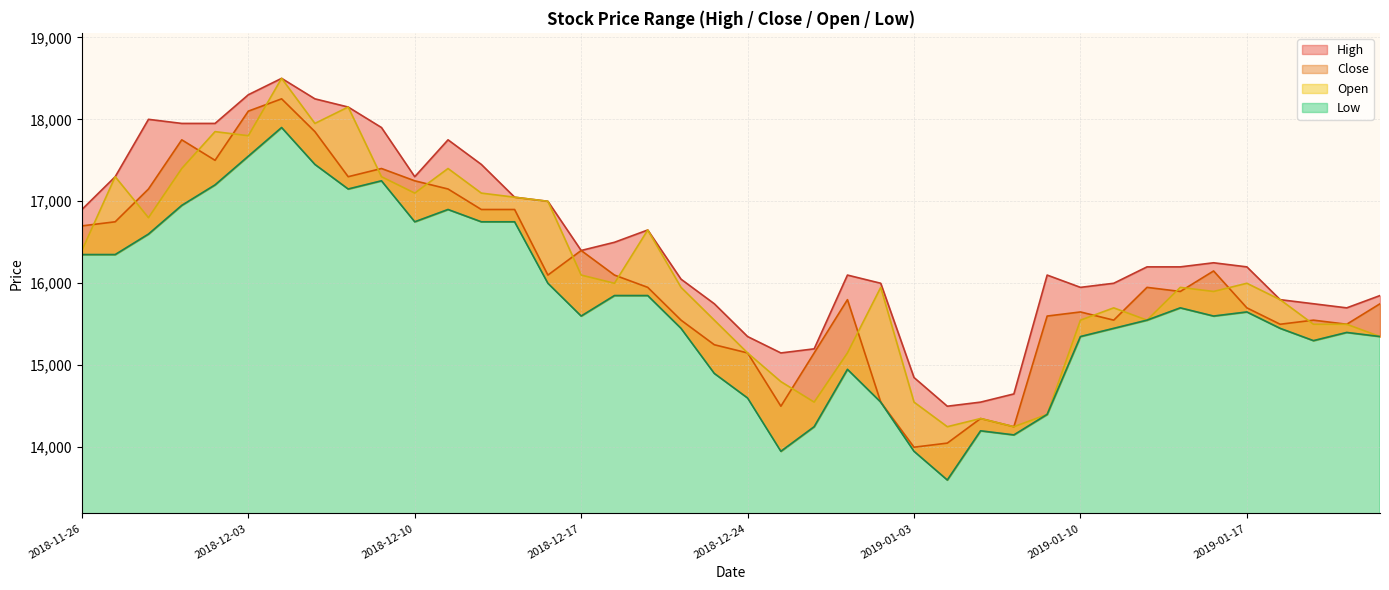

How many values in the Low series are below 15600?

19